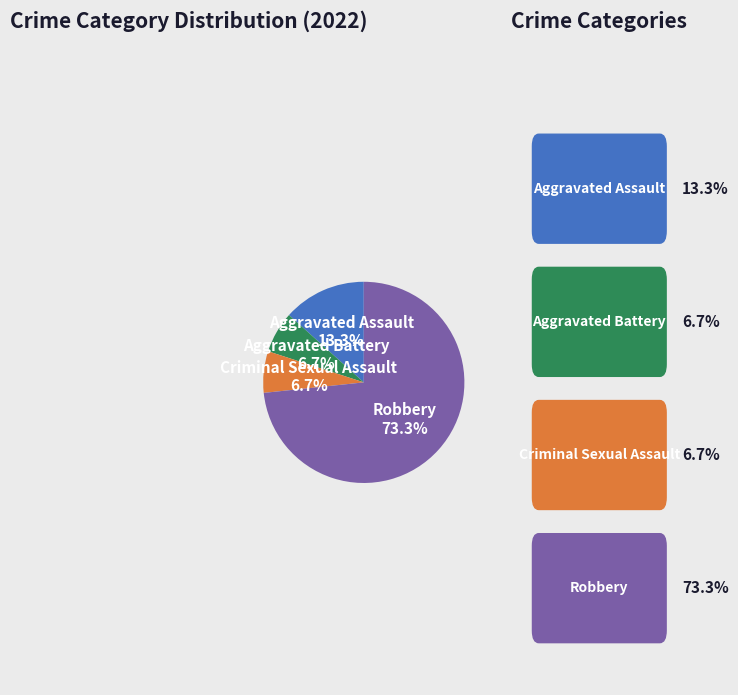

Does any single category account for the majority?

Yes